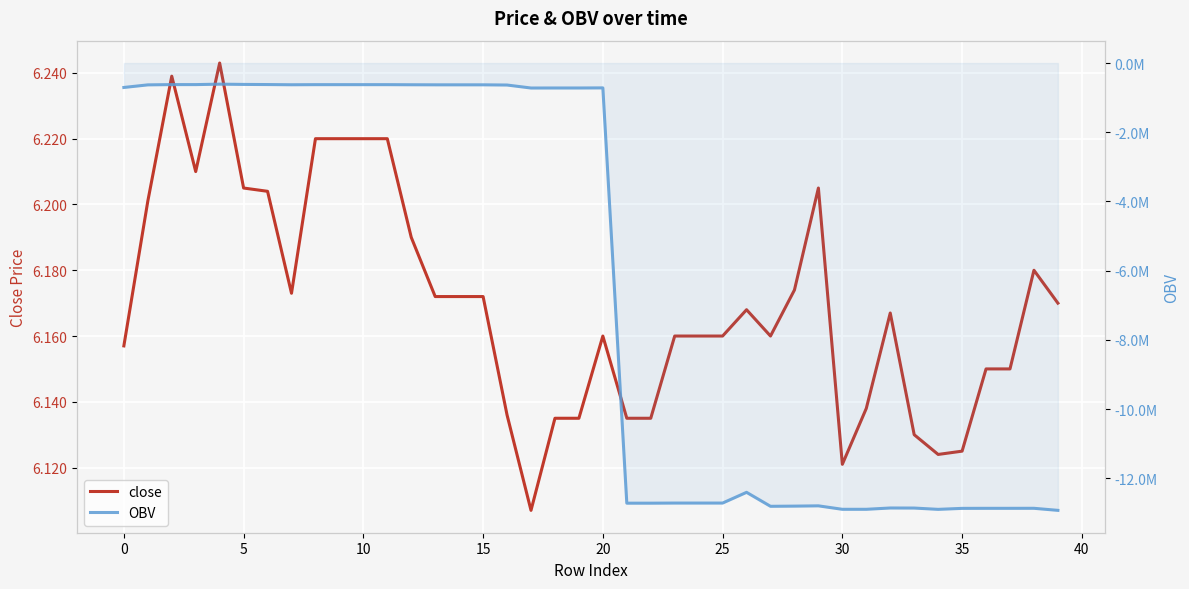

What is the approximate value of close at 39?

6.2